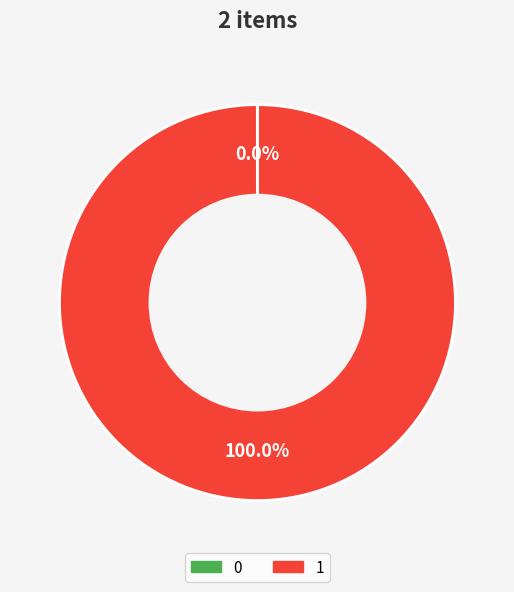

Is there any slice that represents more than half of the pie?

Yes